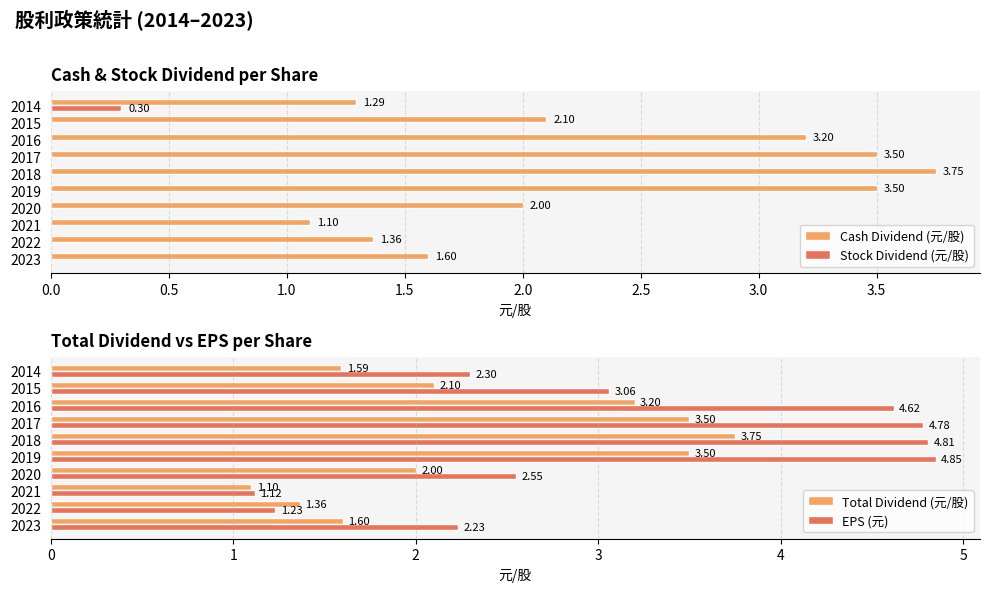

Does the chart contain stacked bars?

No